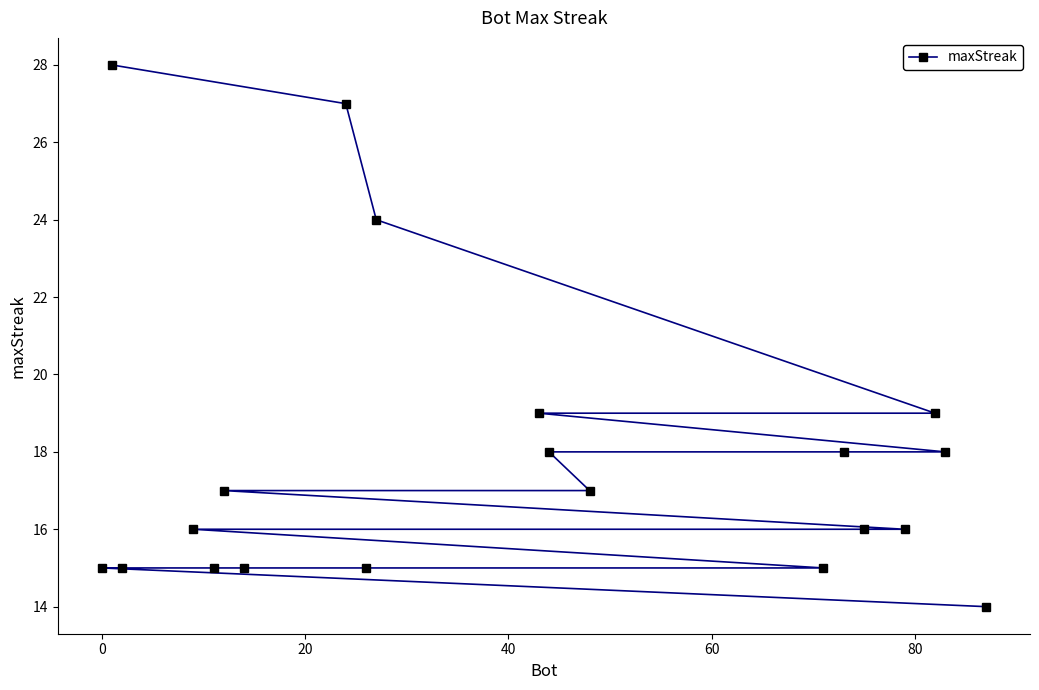

What is the difference between the maximum and second lowest values?

13